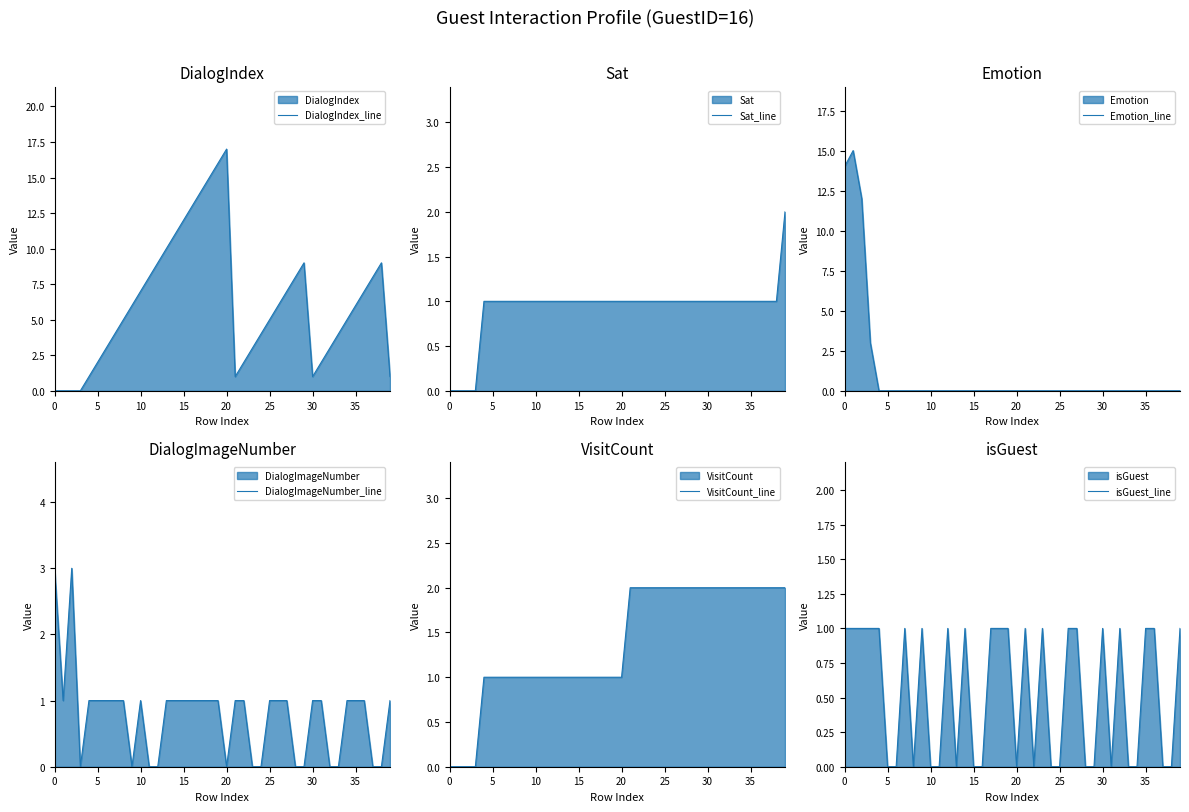

Is the value of Sat_line at 13 greater than the value of DialogIndex_line at 19?

No